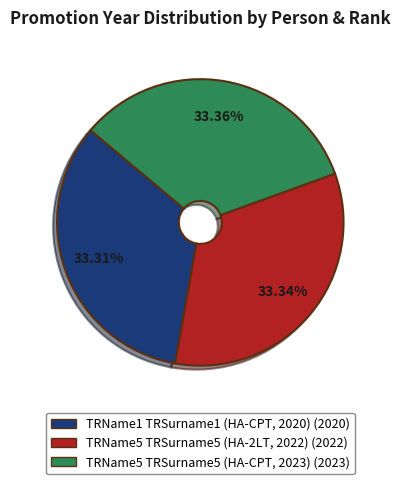

To the nearest percent, what is the combined percentage of TRName1 TRSurname1 (HA-CPT, 2020) and TRName5 TRSurname5 (HA-2LT, 2022)?

67%